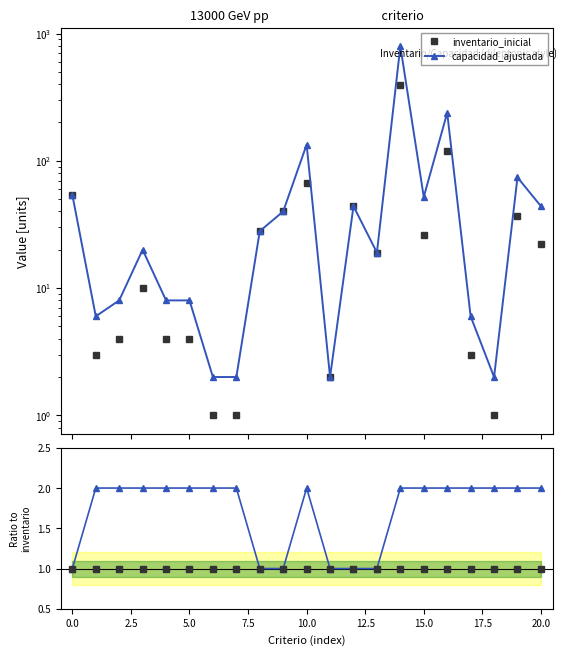

What are all the series names shown in the legend?

inventario_inicial, capacidad_ajustada